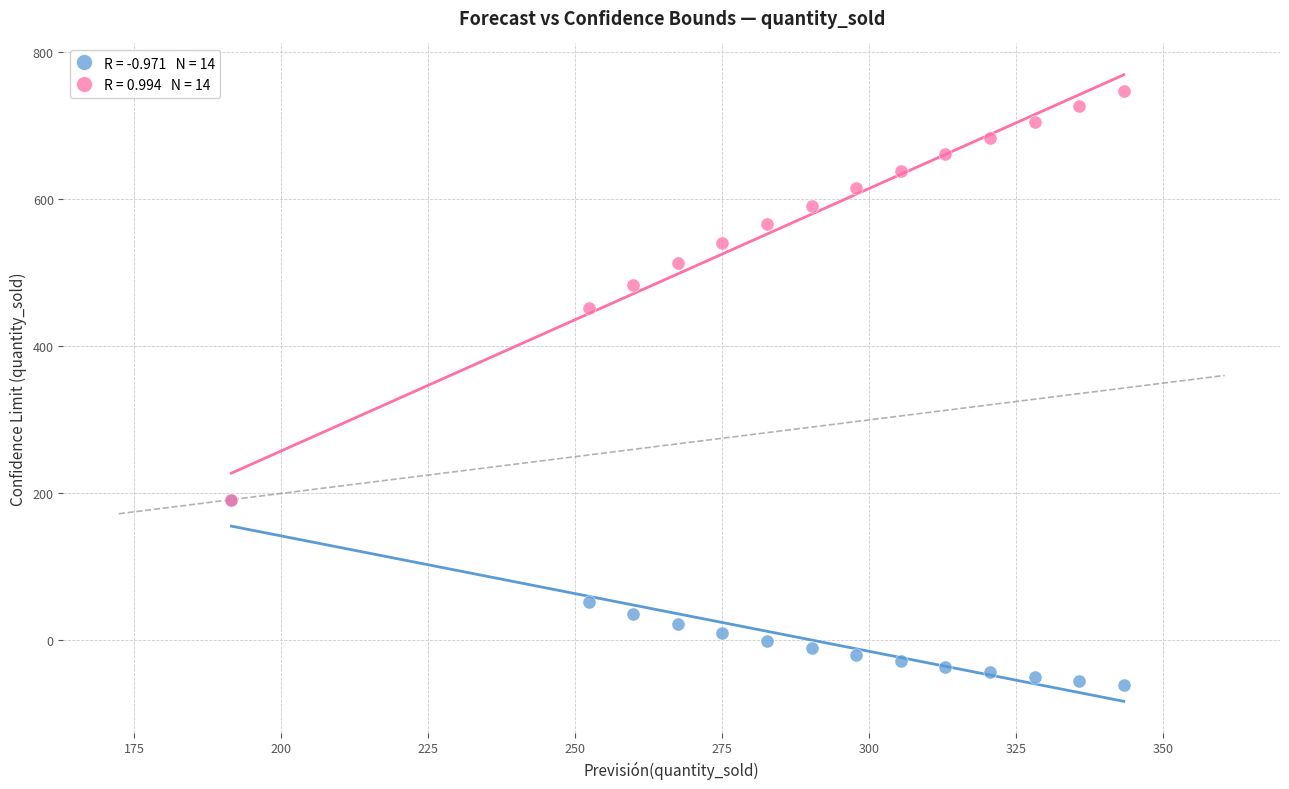

Across all series, what Y value is closest to 343?

452.4